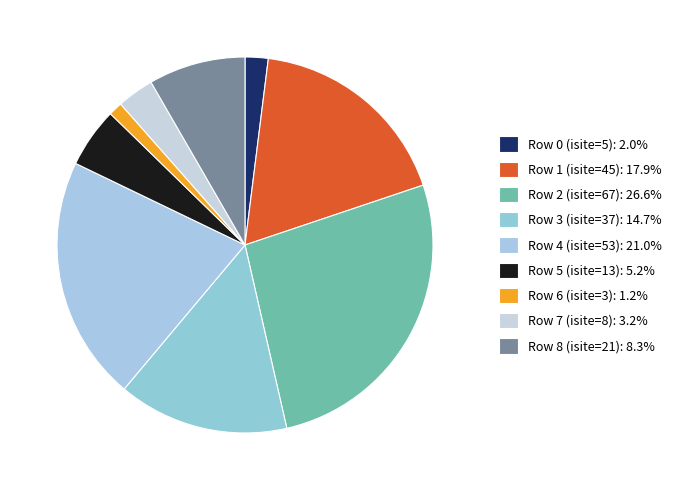

Between Row 2 (isite=67) and Row 5 (isite=13), which is larger?

Row 2 (isite=67)